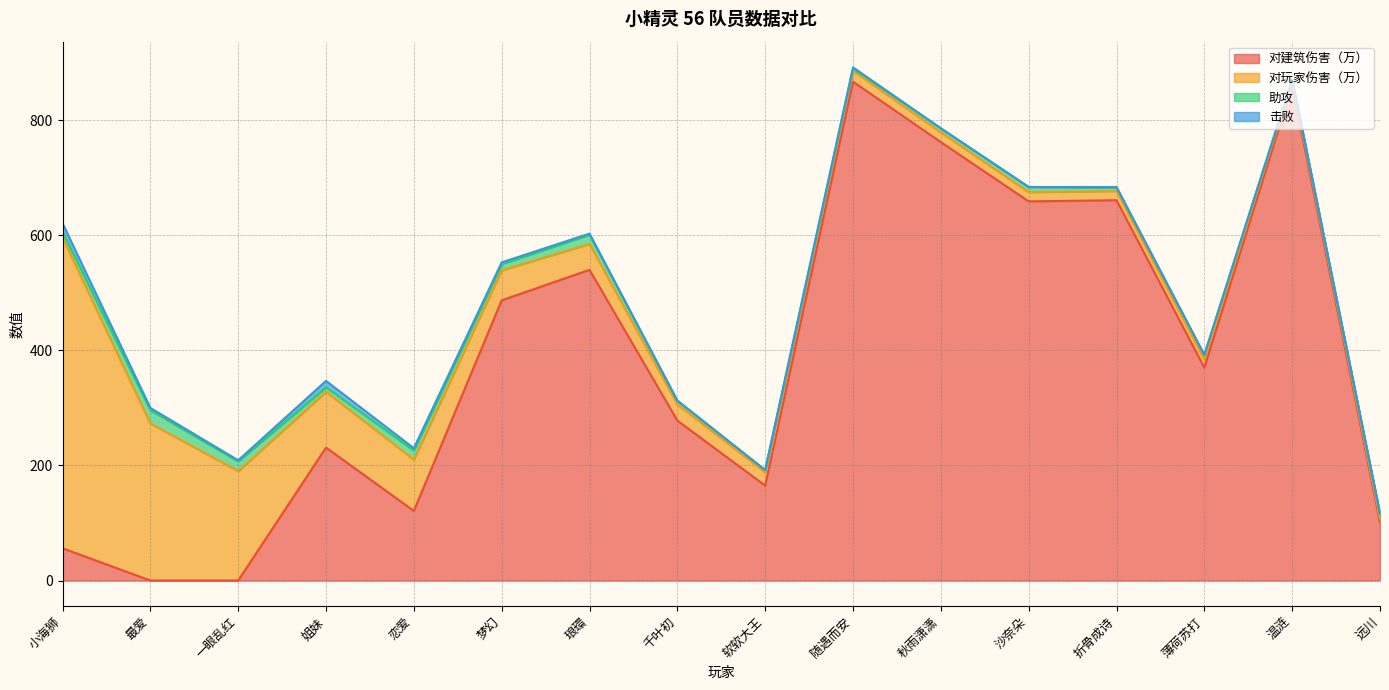

Which series changed the most between 恋爱 and 千叶初?

对建筑伤害（万）